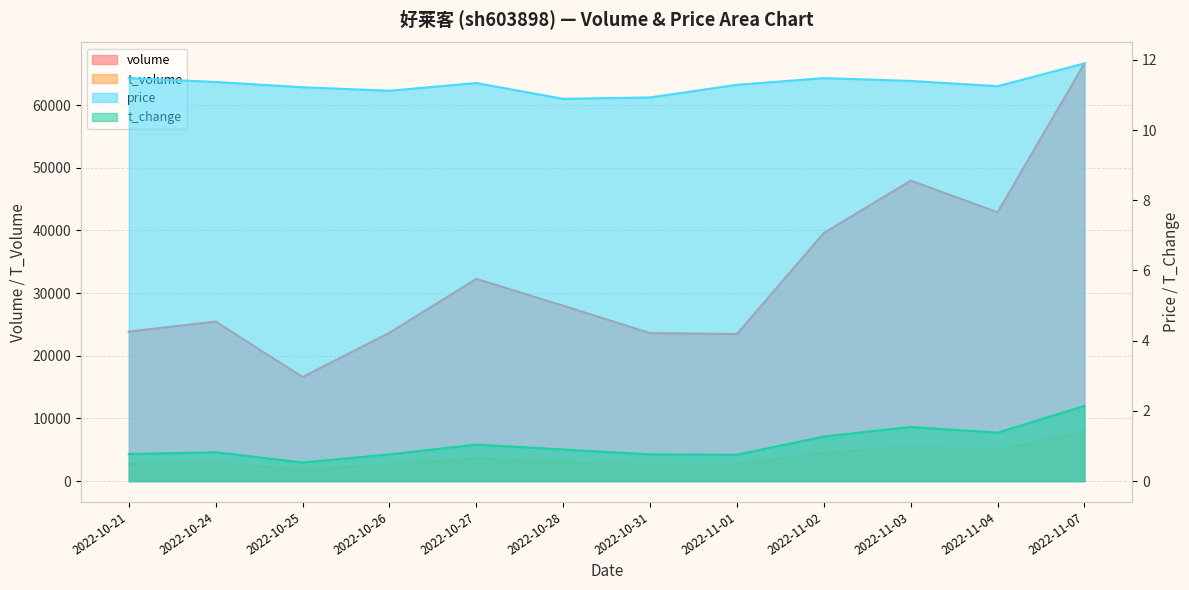

What is the difference between the price values at 2022-11-07 and 2022-10-27?

0.6